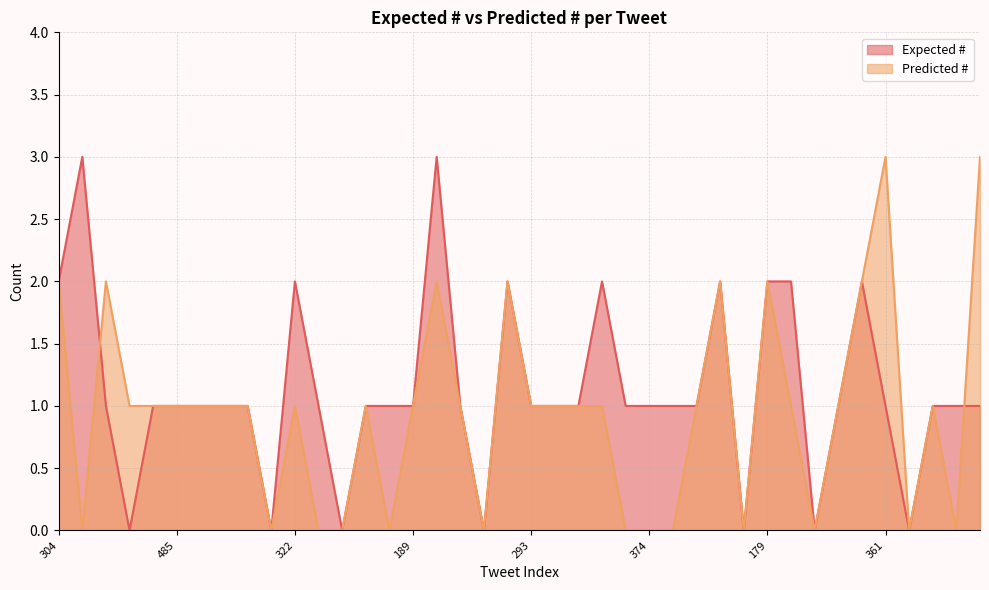

True or false: Predicted # has more than 0 interior local peaks.

True